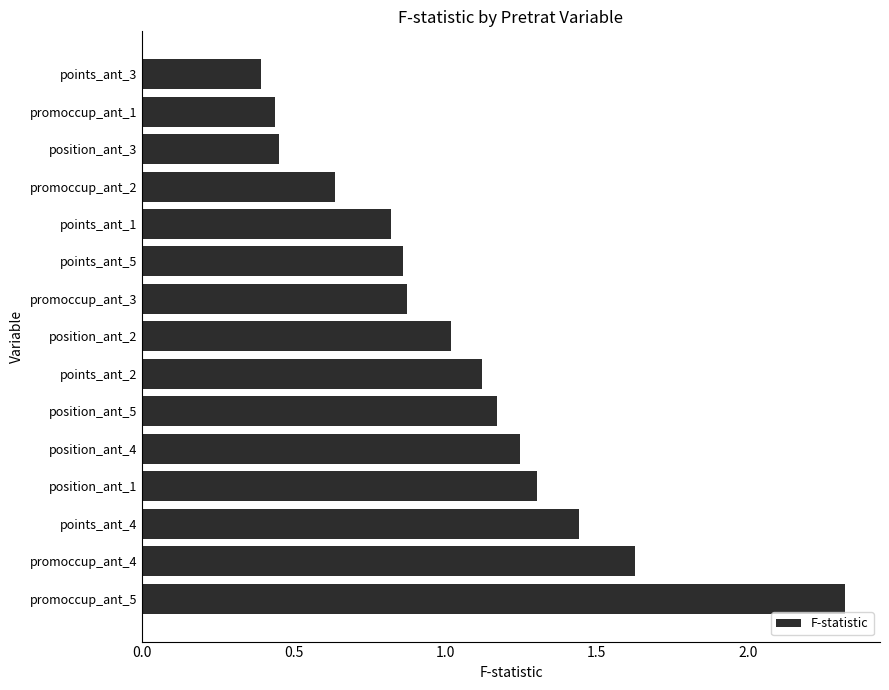

Where is the data nearest to the value 1?

position_ant_2